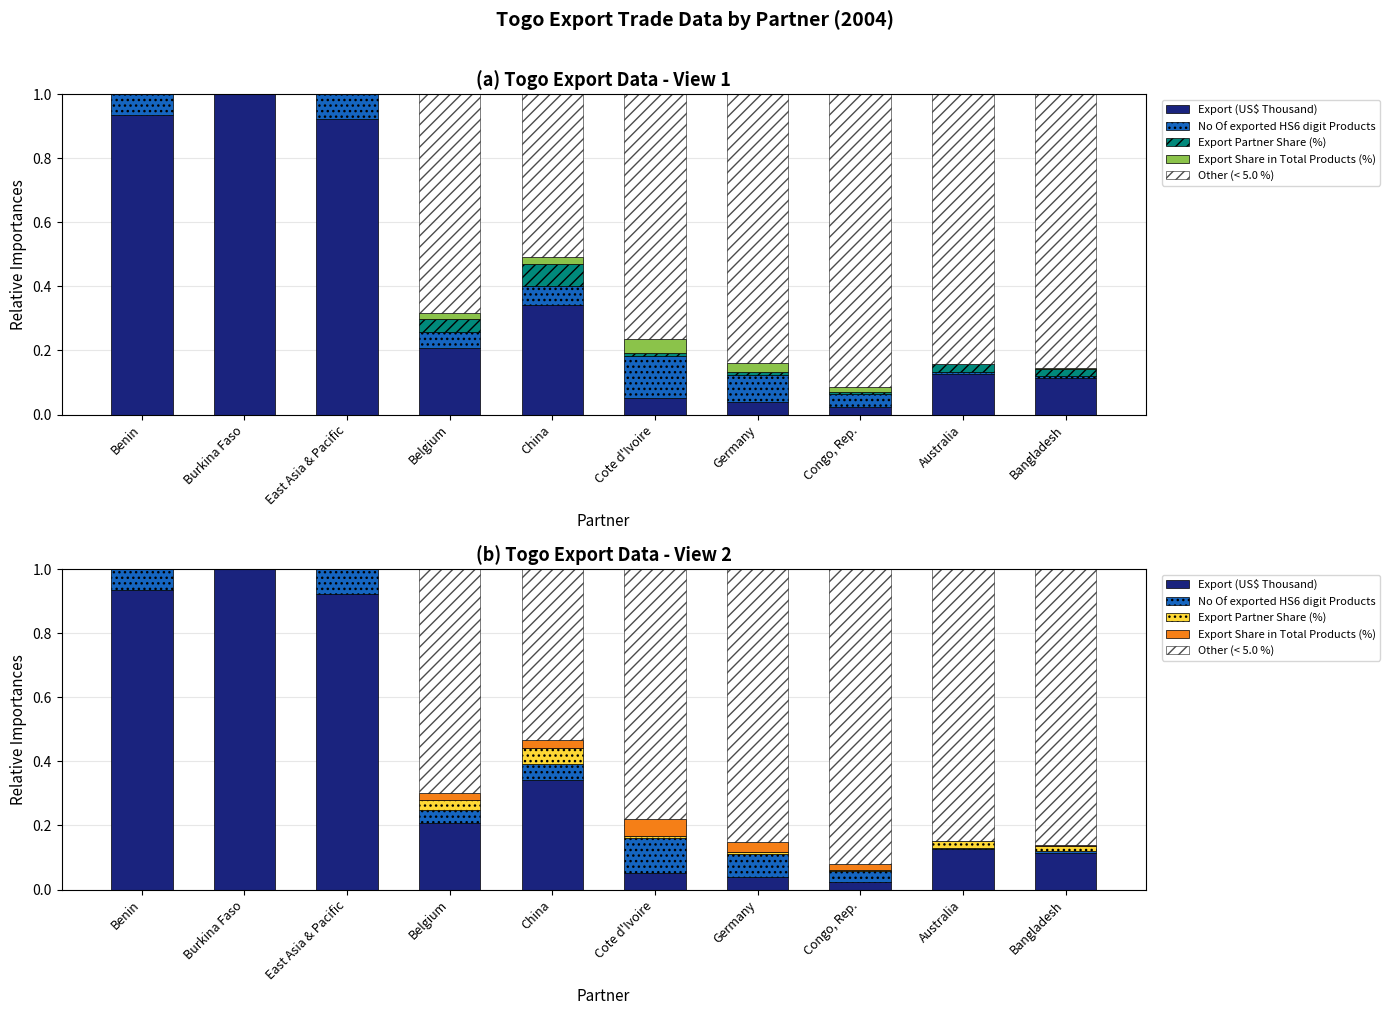

What is the value of the No Of exported HS6 digit Products bar at the 5th from the left?

0.1